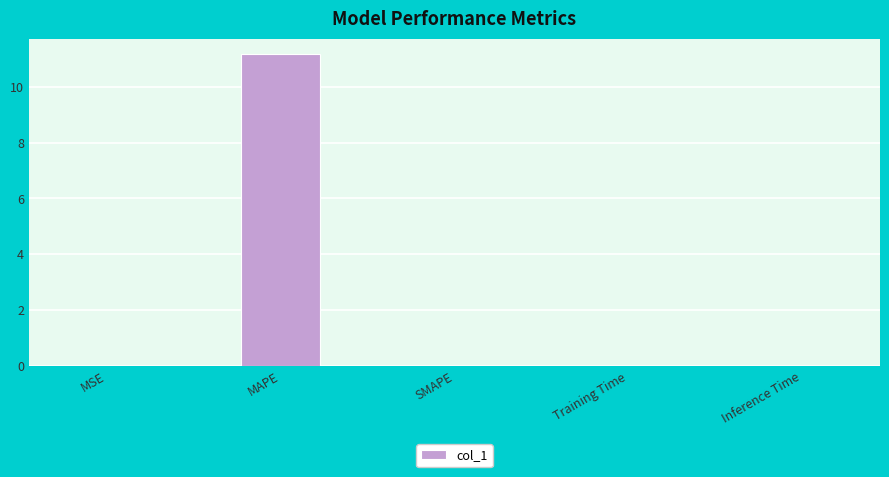

Between MAPE and SMAPE, which is larger?

MAPE